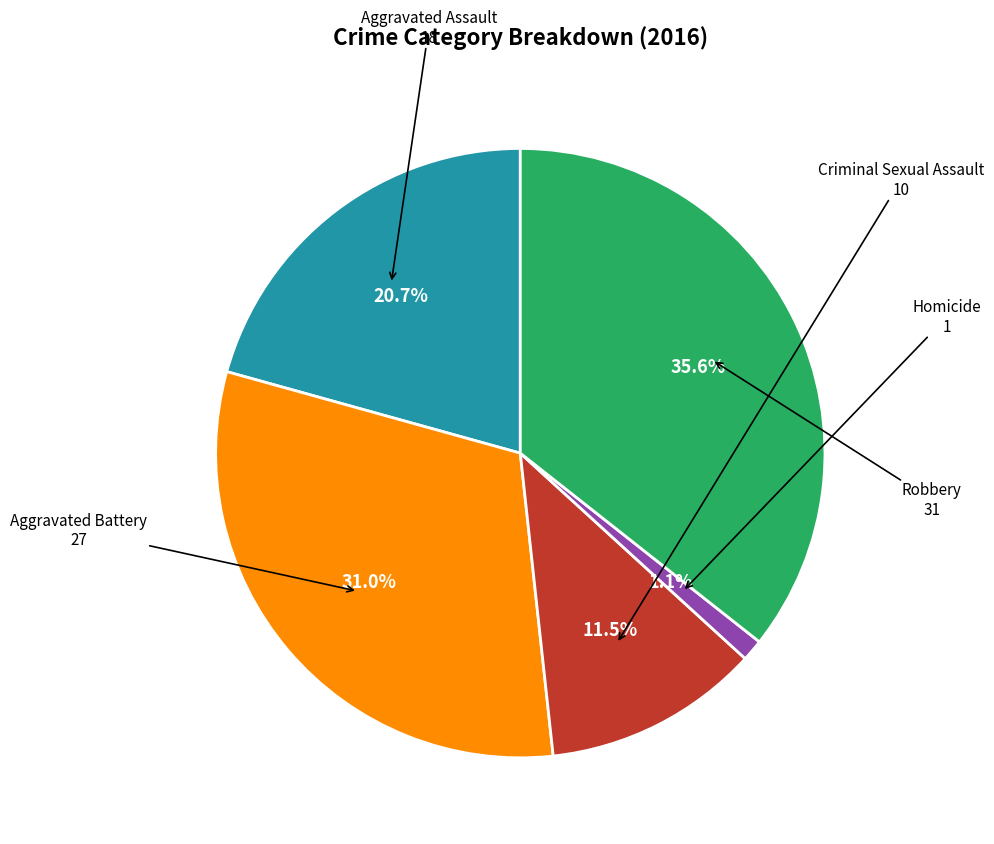

Is there a majority slice in this chart?

No